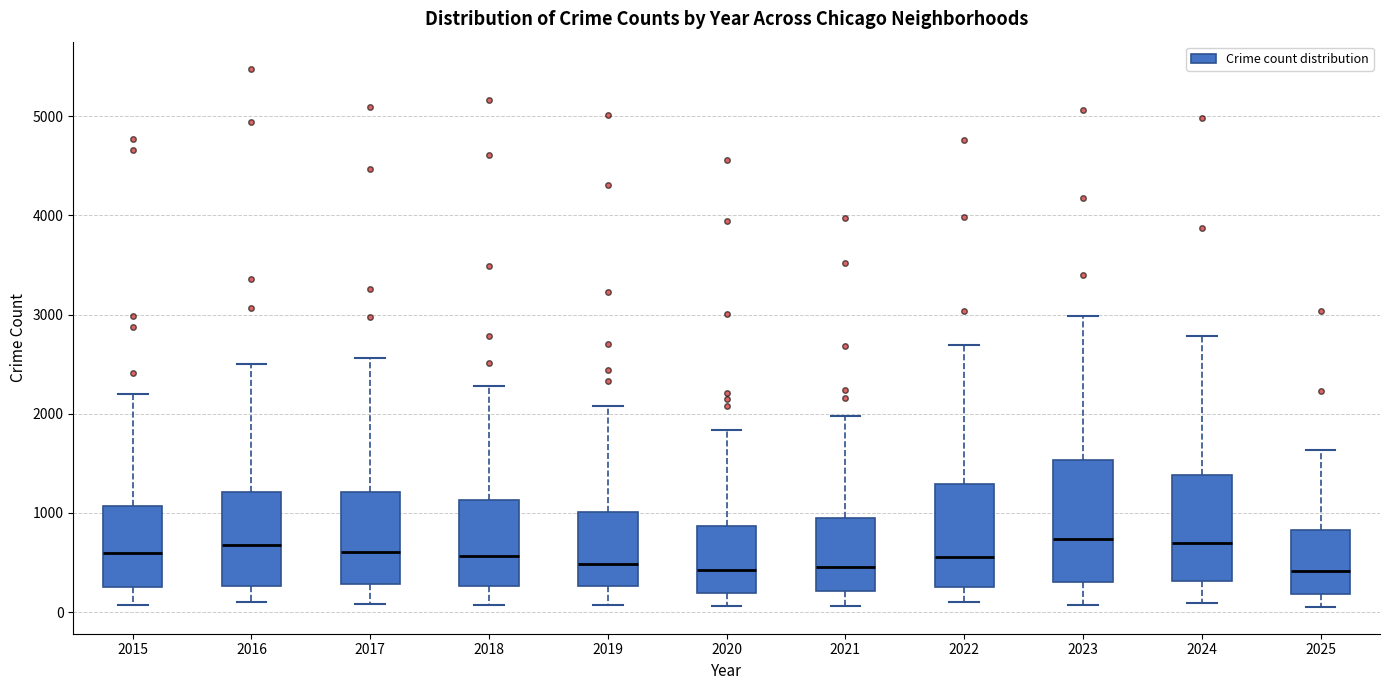

Where is the upper edge of the box at x = 2019 on the y-axis? The values are not printed on the chart, so give them approximately, as read against the axis.

1000